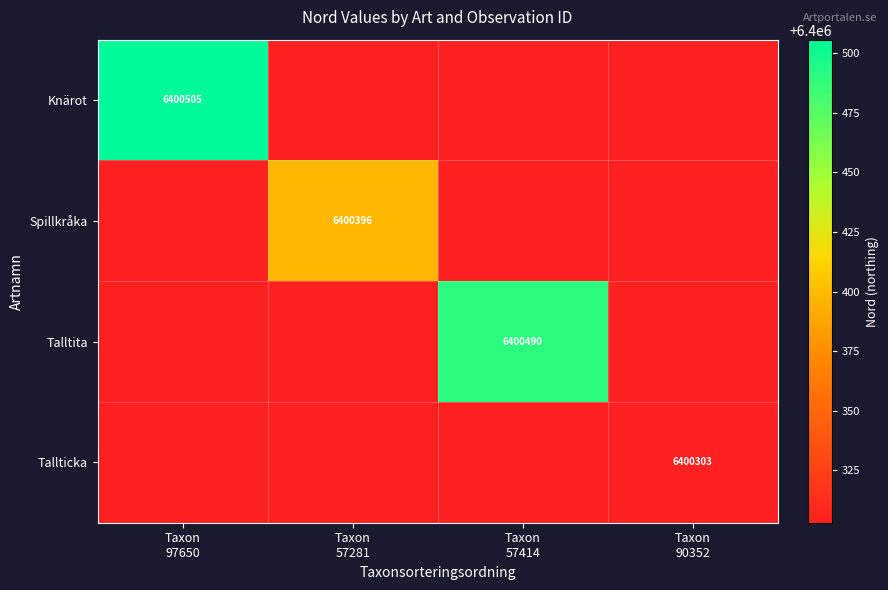

What is the lowest value of the Spillkråka series?

6400303.0